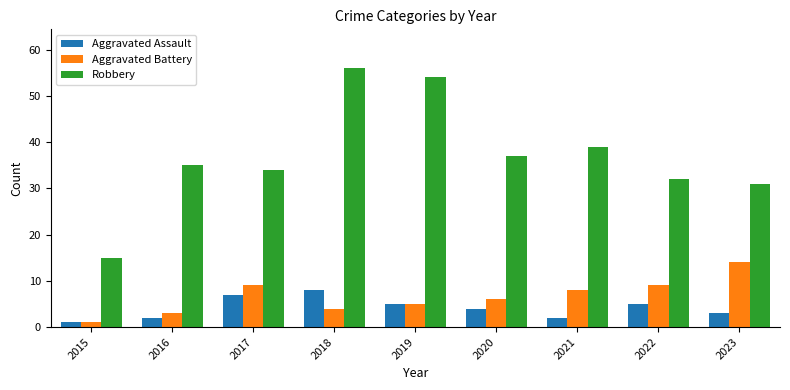

What value does the Robbery series have at 2021?

39